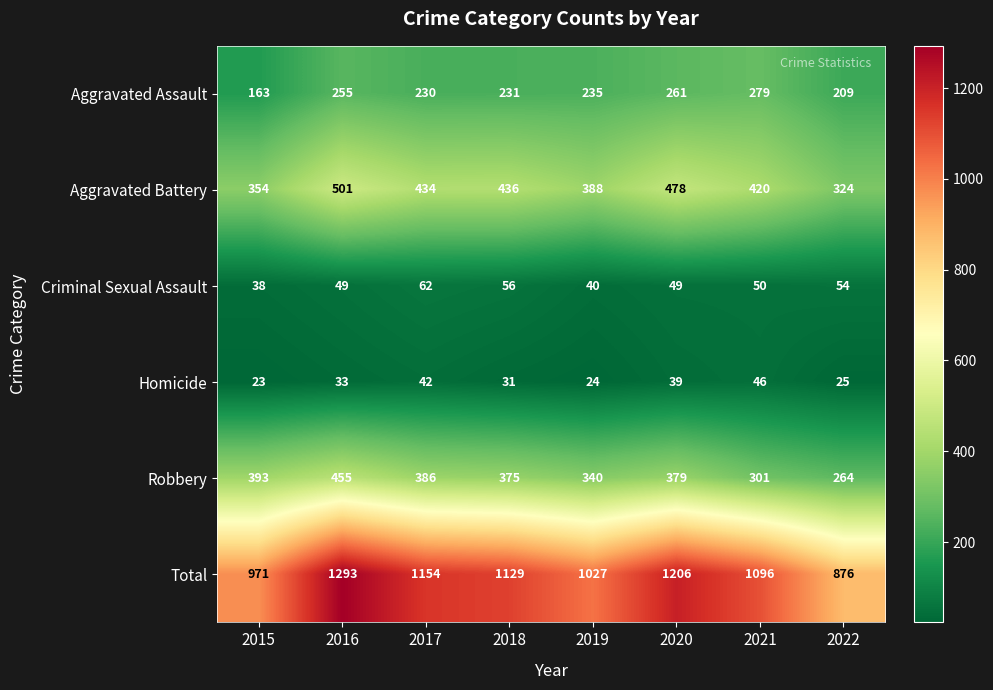

Is the value of Criminal Sexual Assault at 2015 greater than the value of Total at 2019?

No